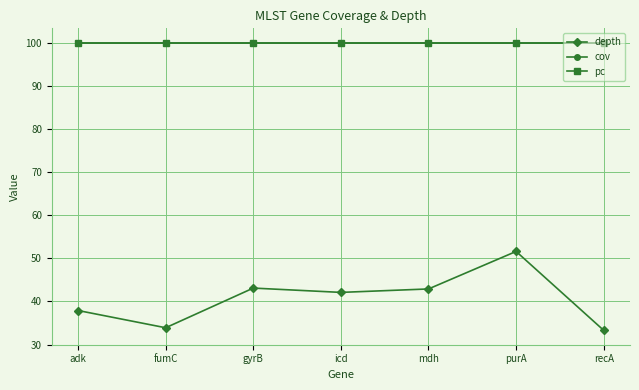

Does the chart have visible grid lines?

Yes